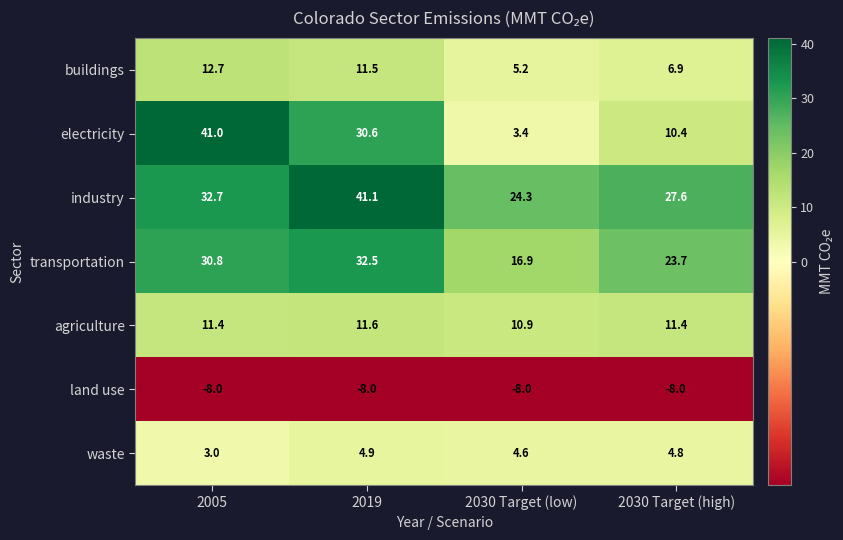

The buildings series shows 6.9 at 2030 Target (high). True or false?

True